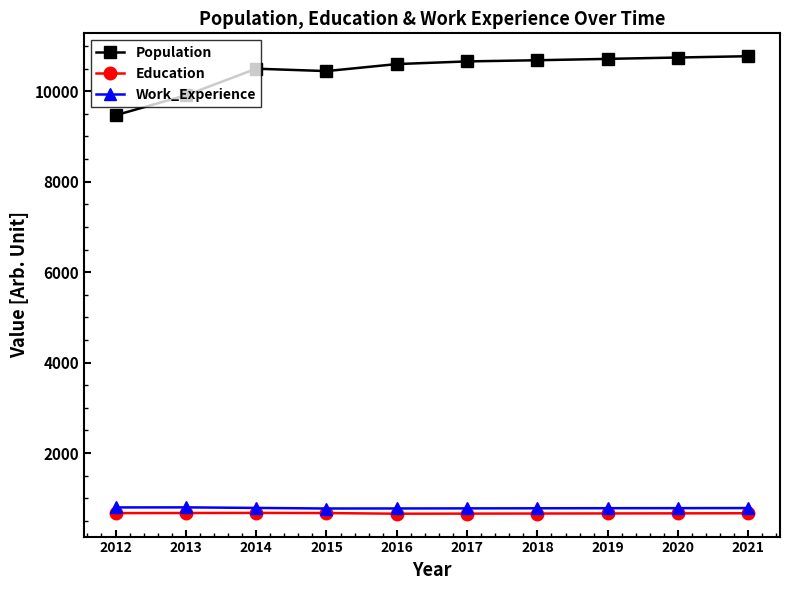

At which label does Education first exceed 668?

2012